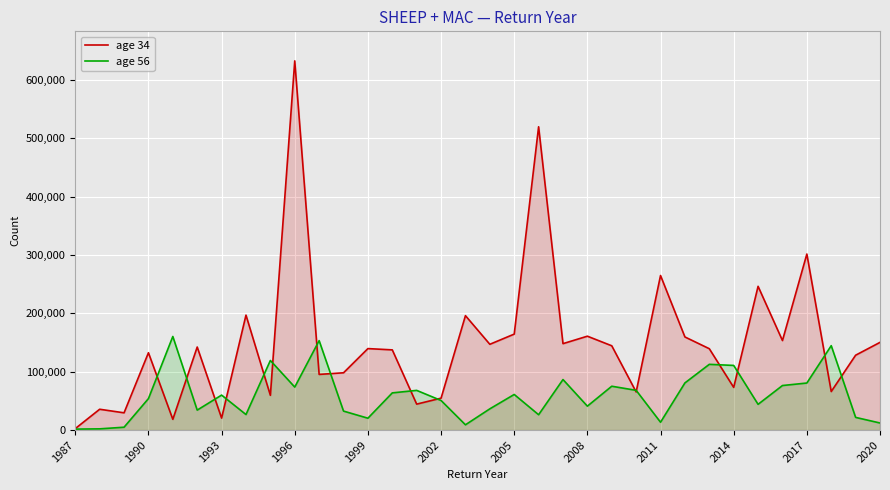

List the series in order of their overall mean, lowest first.

age 56, age 34